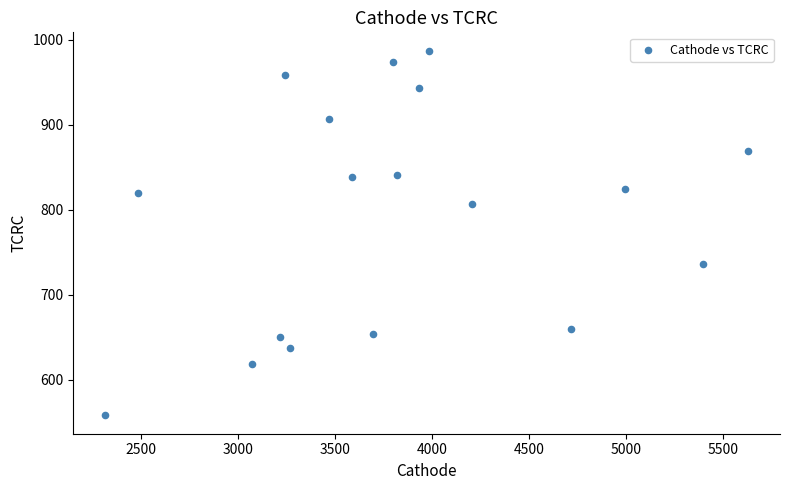

What is the range of X values (max minus min)?

3309.9